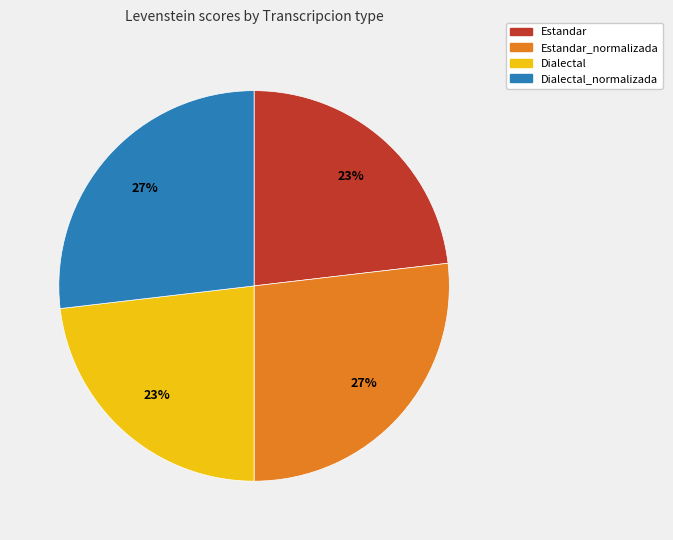

Count the number of slices in the pie.

4